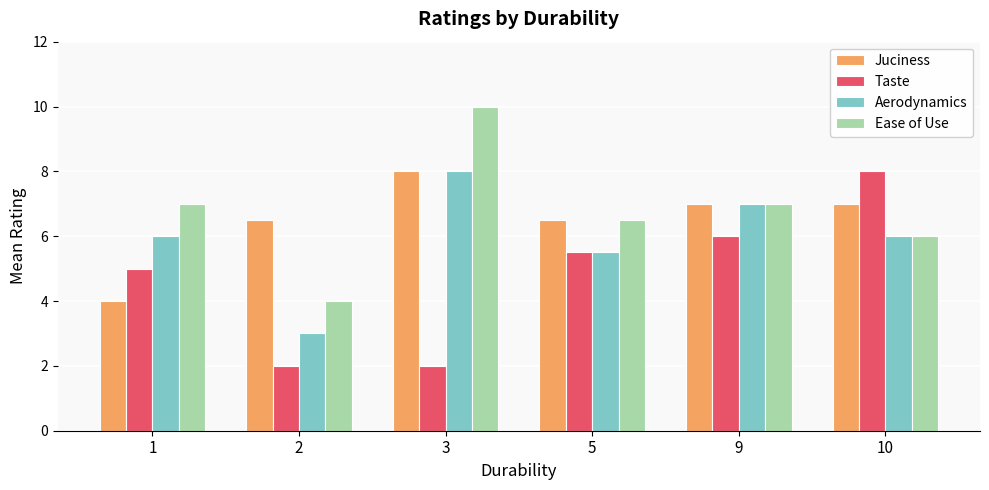

What is the sum of the Ease of Use values at 1 and 3?

17.0